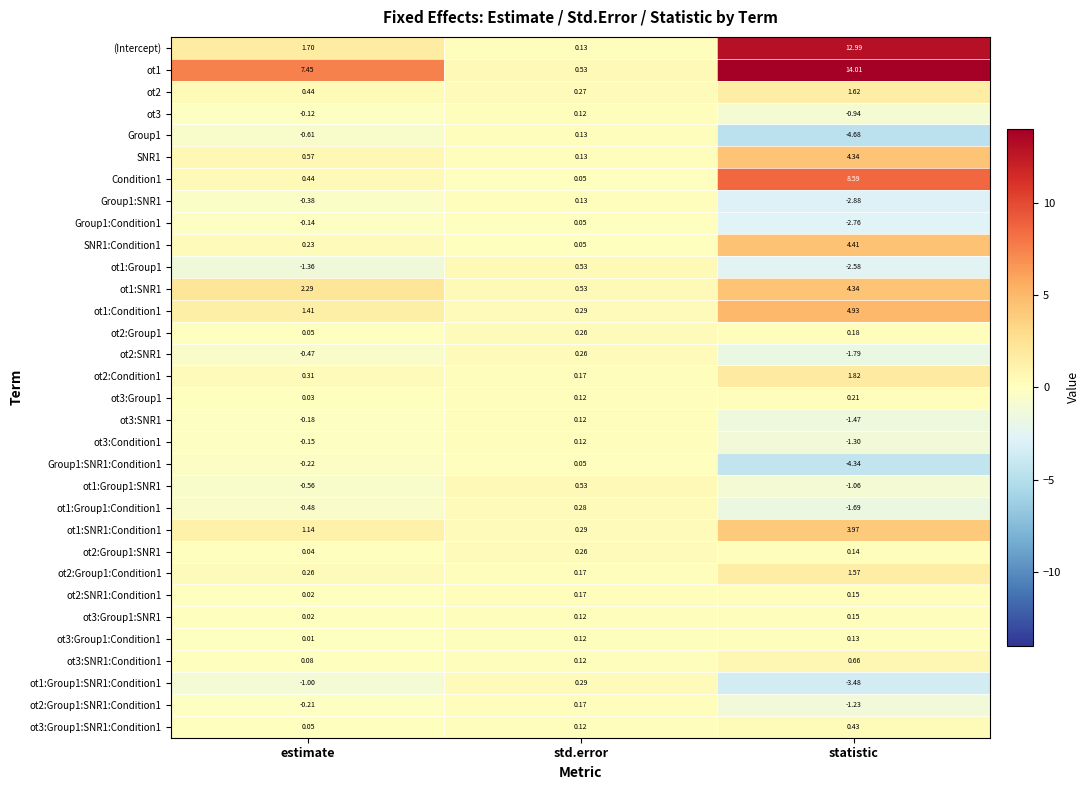

What is the greatest value displayed?

14.0